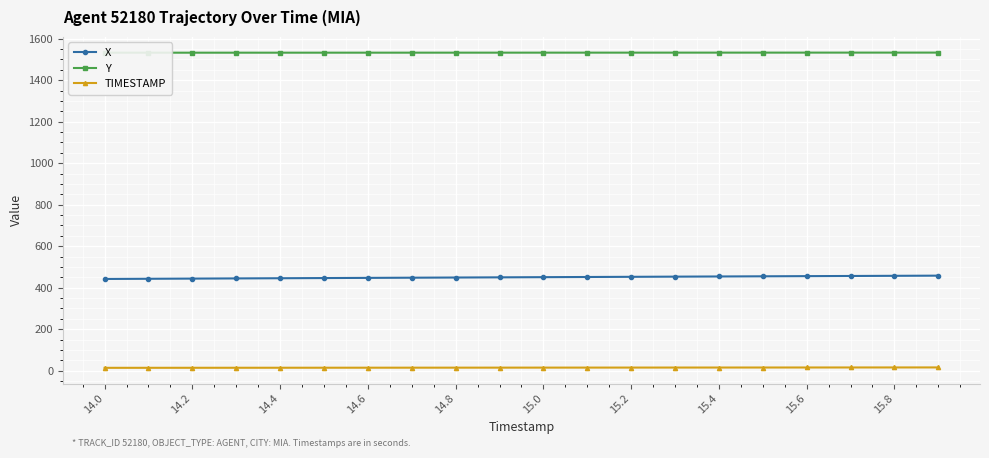

The value of TIMESTAMP at 15.4 is 15.4. True or false?

True